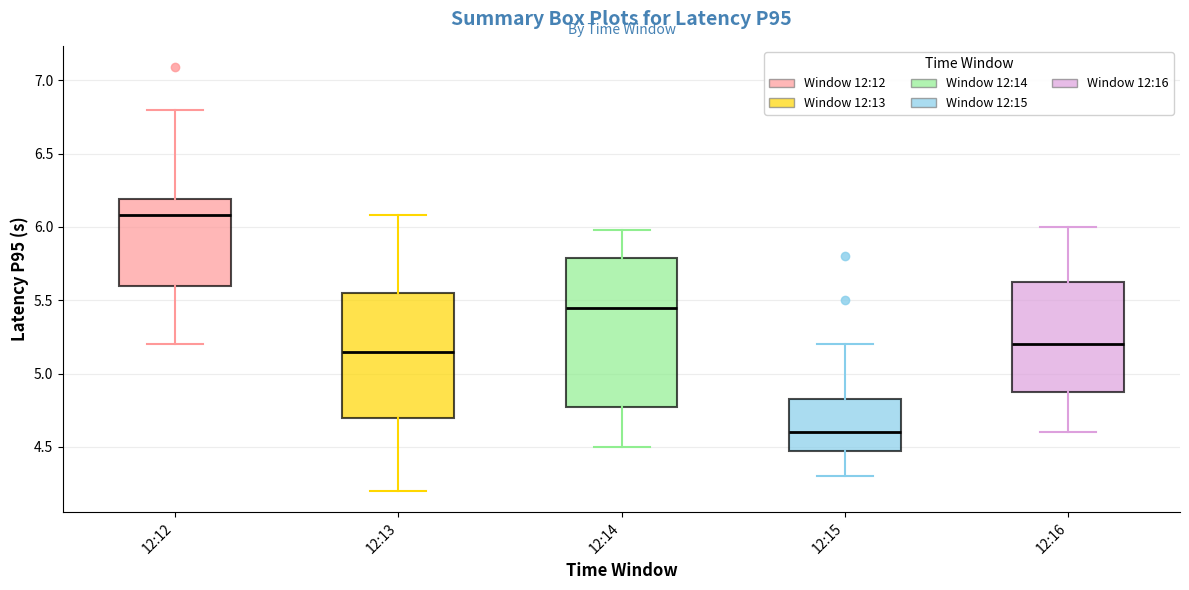

Which box has the lowest median line?

12:15